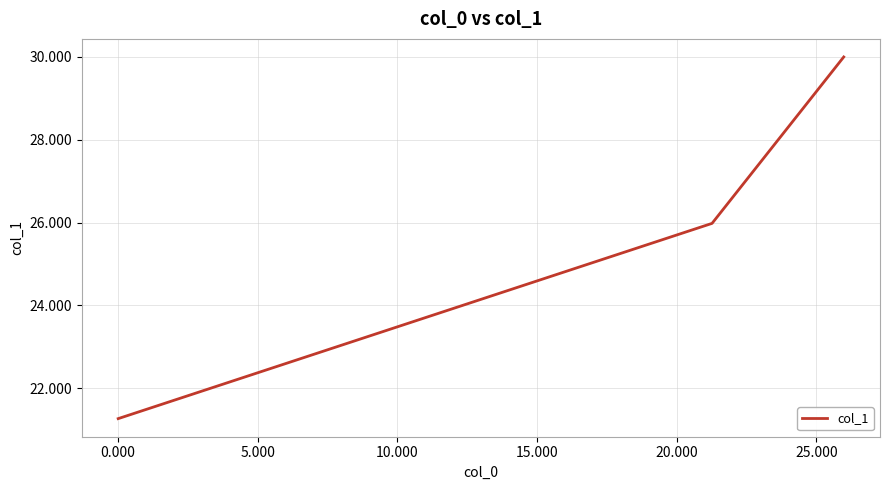

What is the average value?

25.7